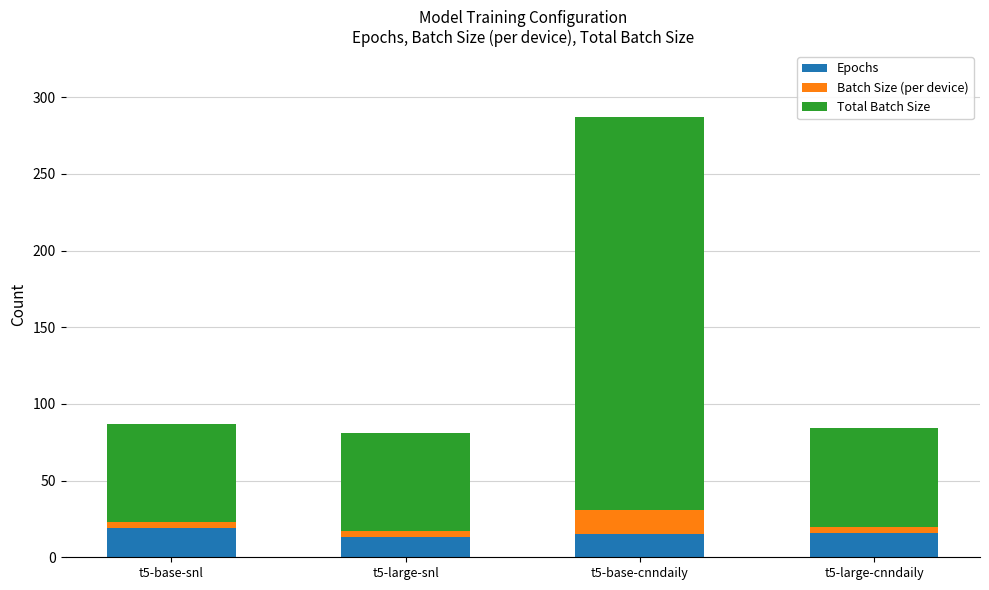

Does the chart contain any negative values?

No